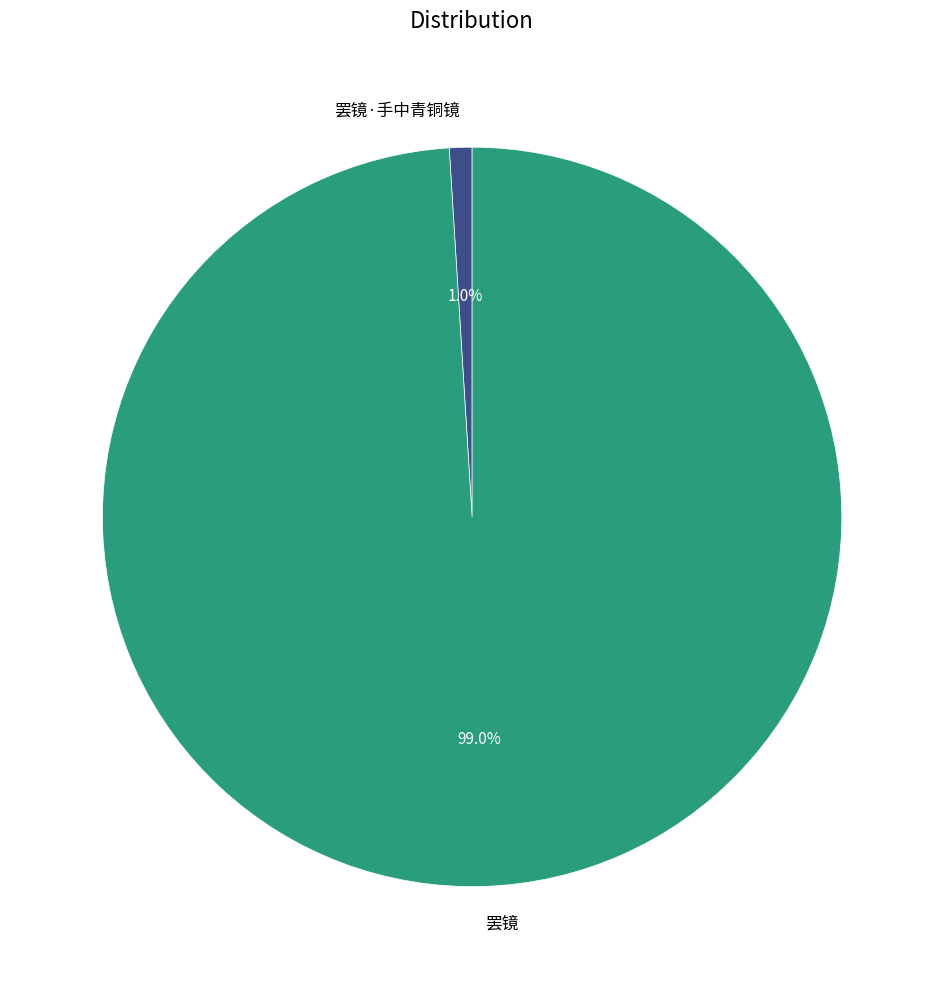

To the nearest percent, what is the average slice percentage?

50%